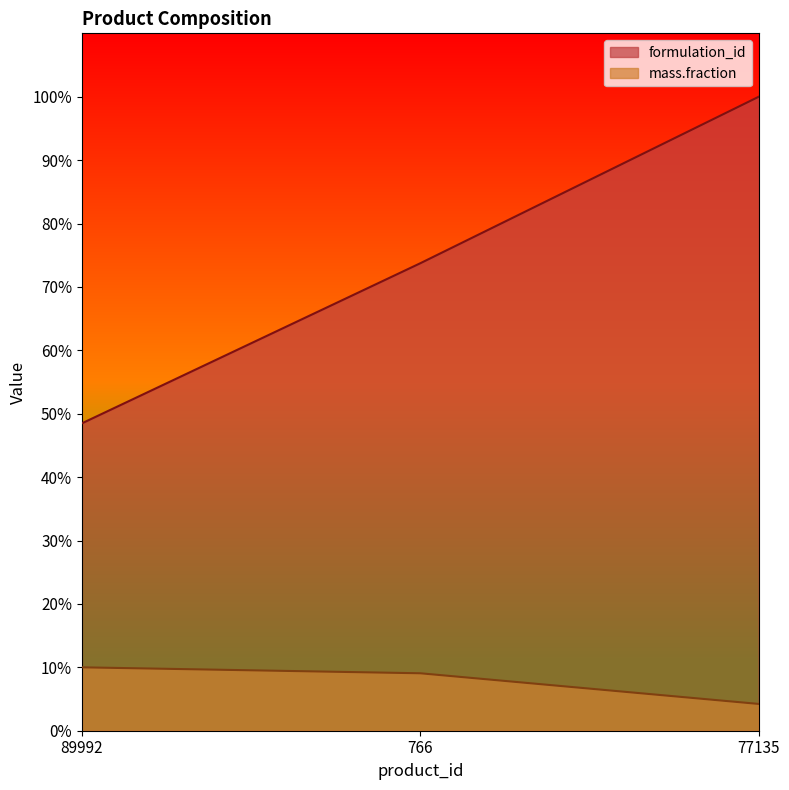

The value of mass.fraction at 77135 is 4.2. True or false?

True